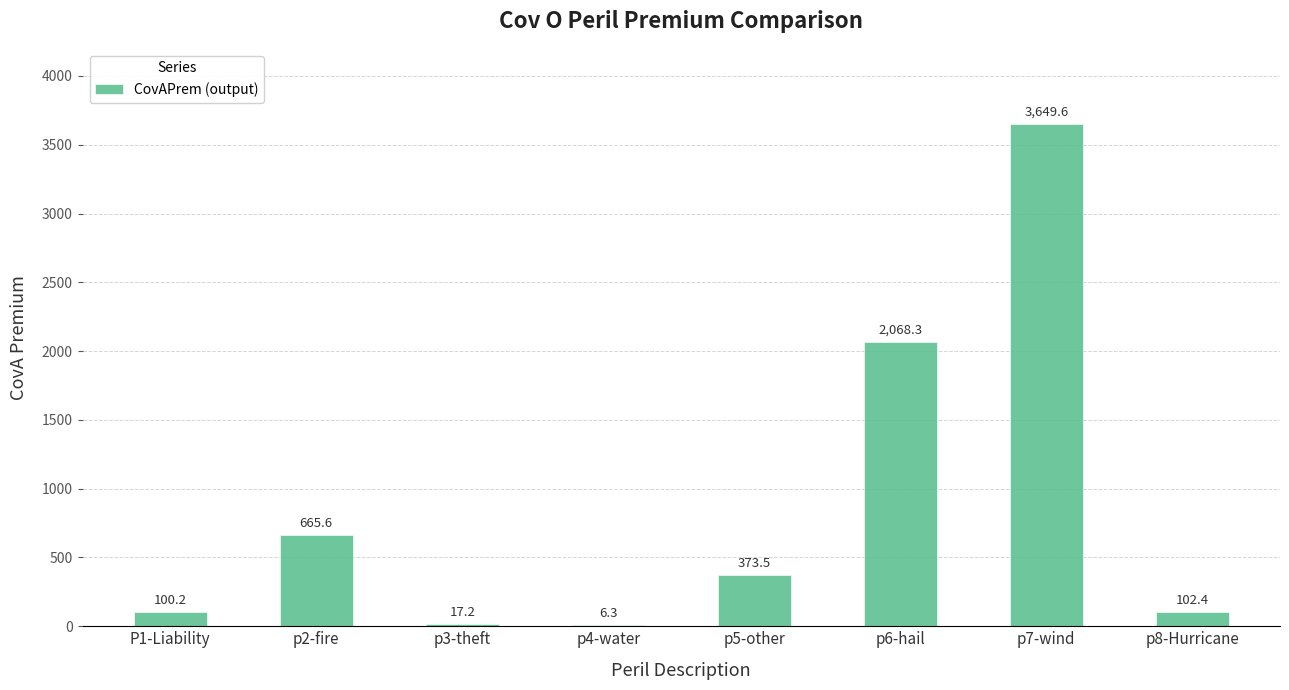

Which category has the highest value across all series?

p7-wind